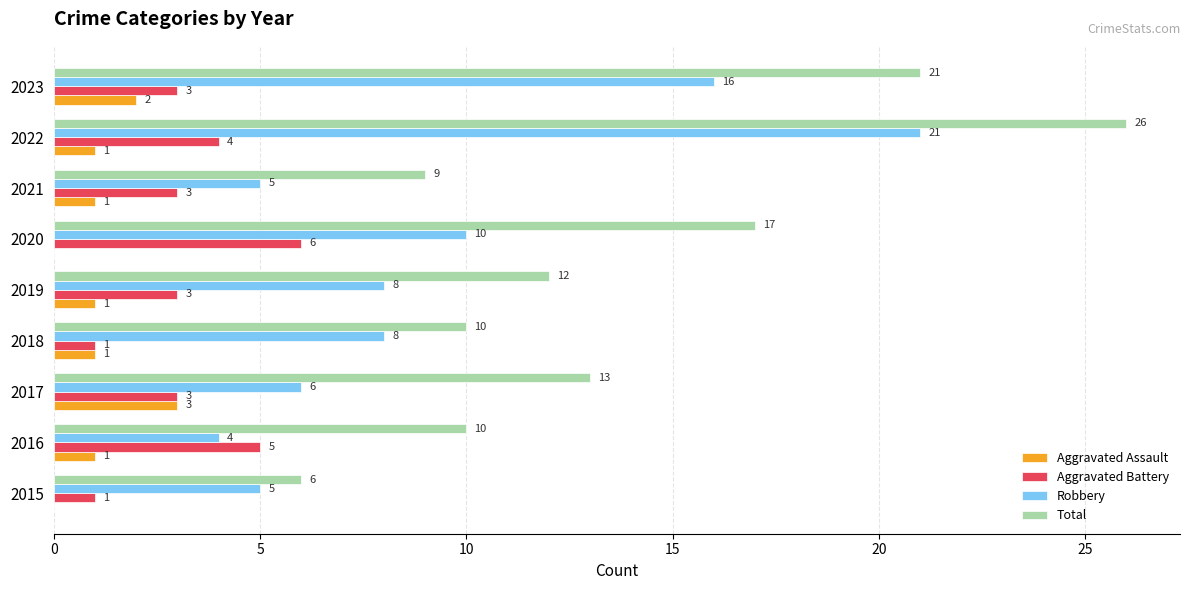

What is the sum of all Aggravated Assault values?

10